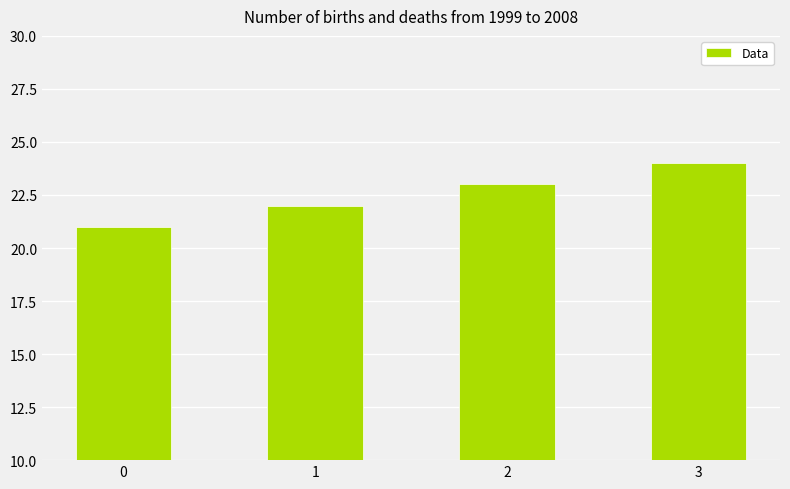

How many values are below 23?

2